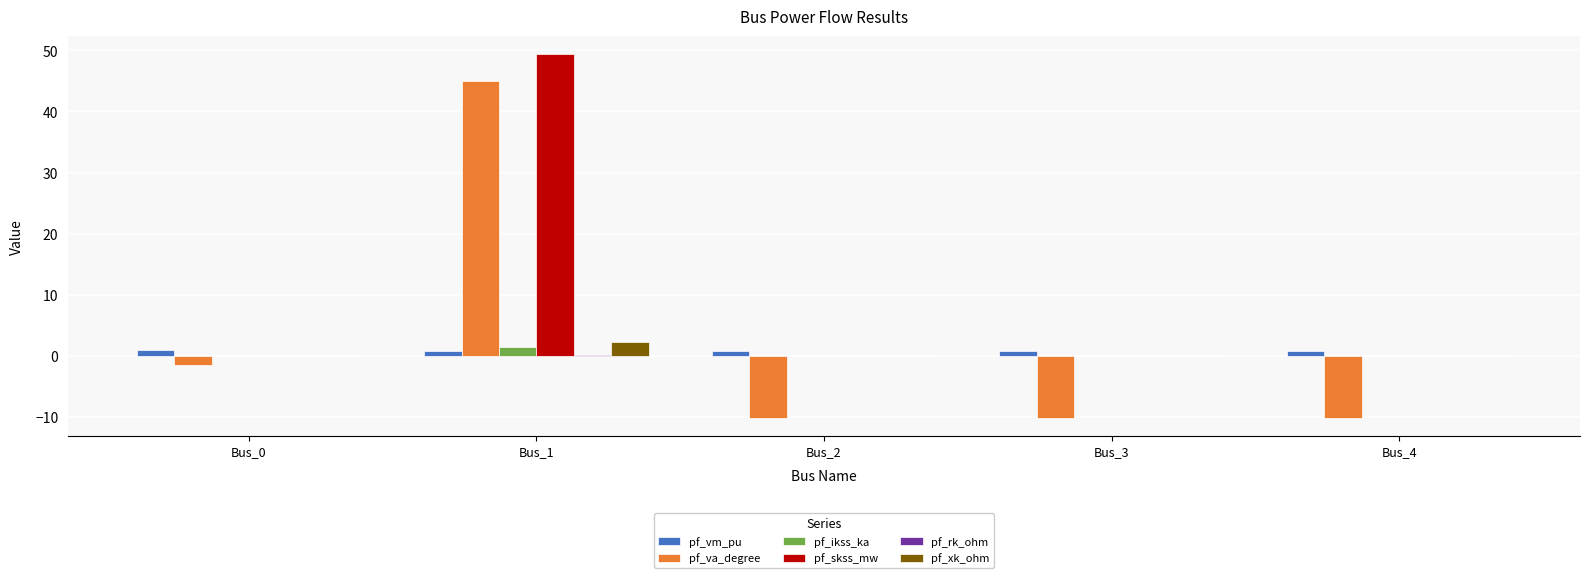

Count the number of categories in the chart.

5